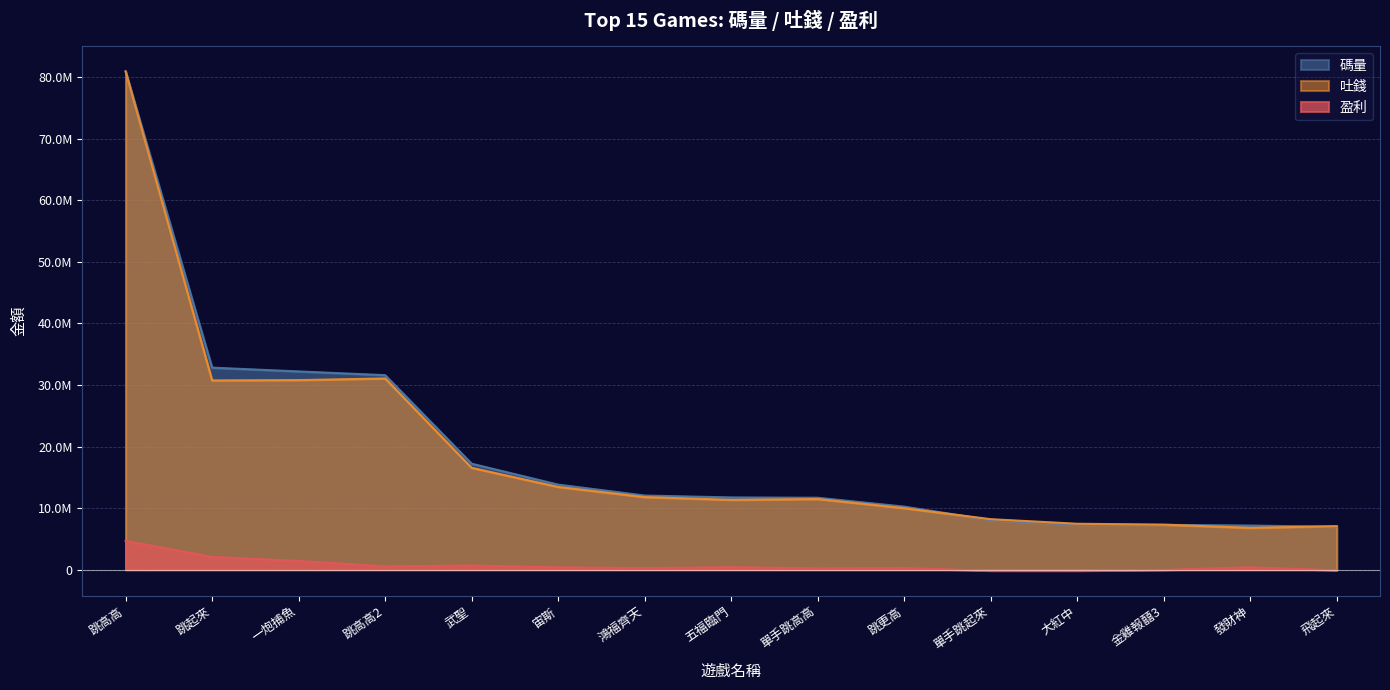

True or false: 盈利 and 吐錢 cross at least once.

False